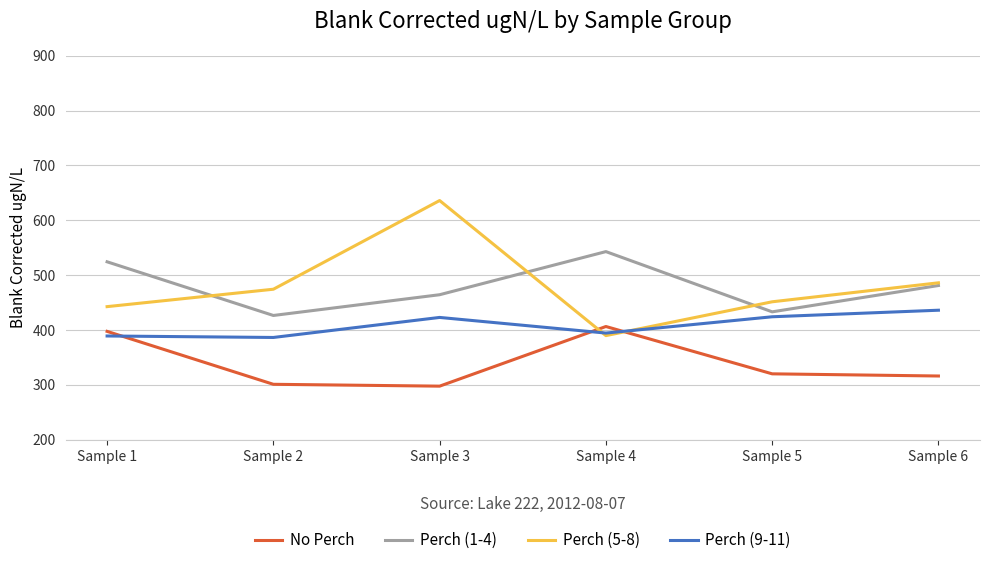

How many interior local peaks does the Perch (5-8) series have?

1